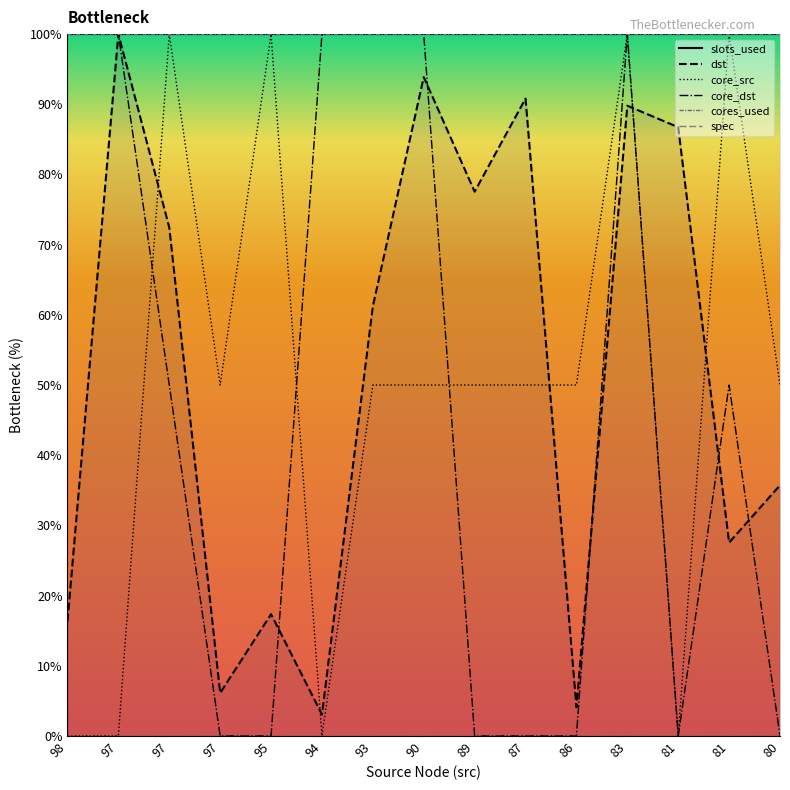

Between 94 and 98, which is larger?

98